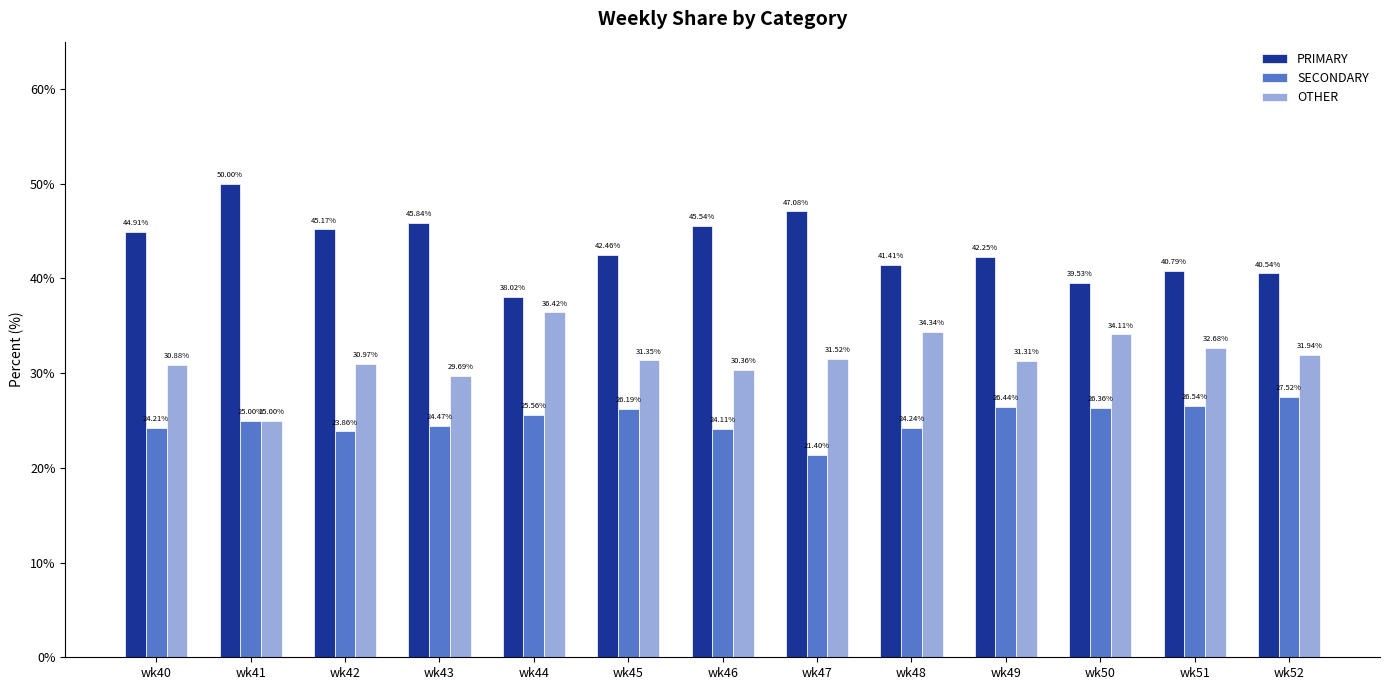

Which category has the lowest value across all series?

wk47